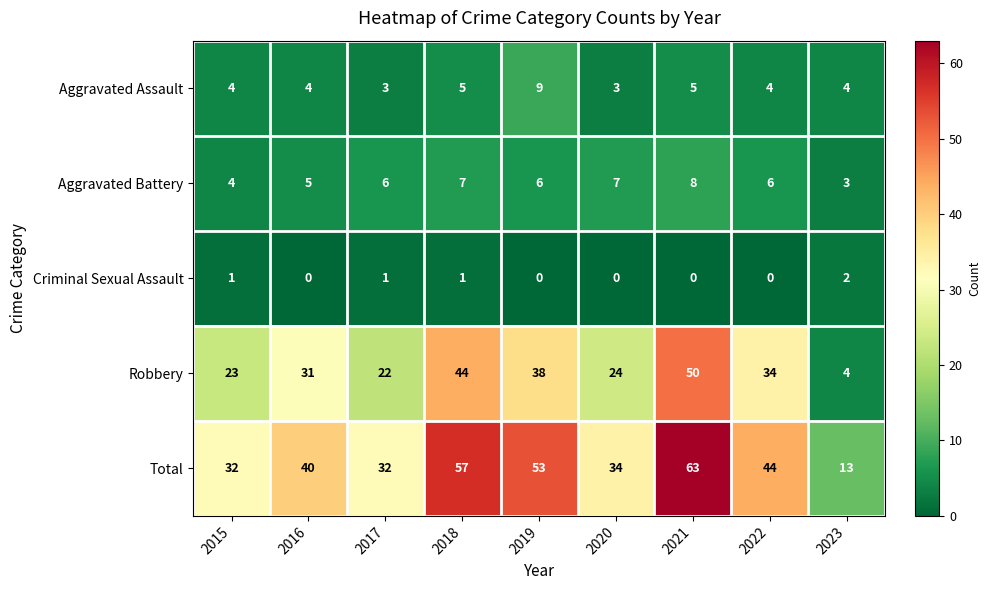

At how many categories does at least one series exceed 50?

3